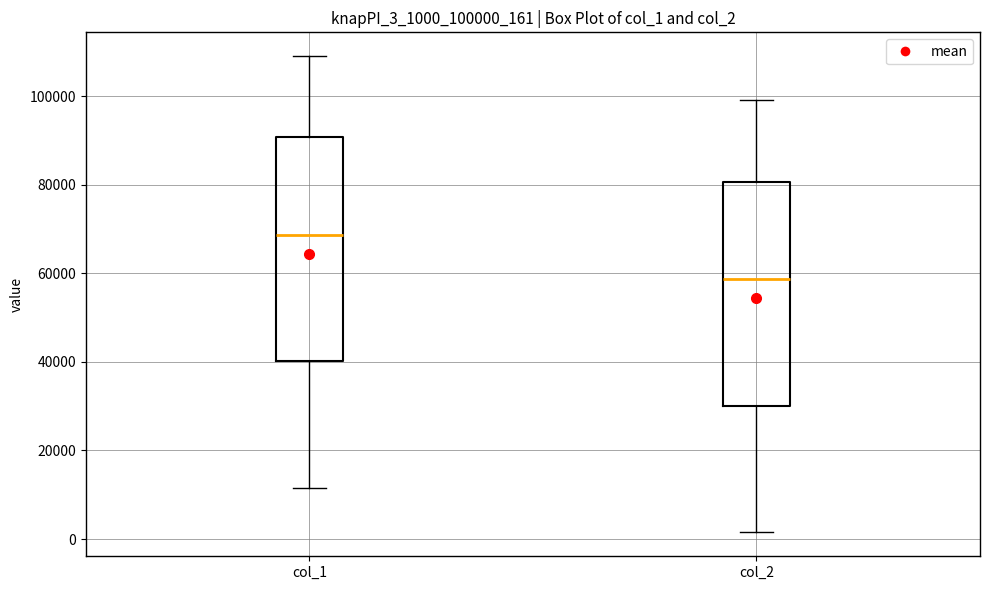

Reading left to right, transcribe this box plot: for each box, give where its median line is, the range the box spans, and where its two whiskers end, as read against the y-axis. The values are not printed on the chart, so give them approximately, as read against the axis.

col_1: median 68000, box 40000 to 90000, whiskers 12000 to 110000
col_2: median 58000, box 30000 to 80000, whiskers 2000 to 100000